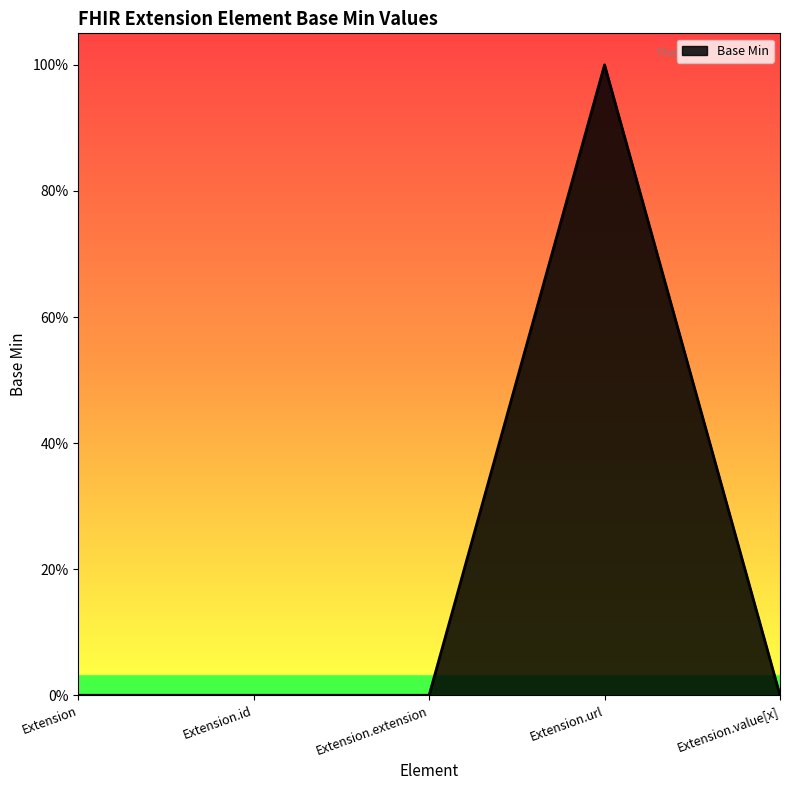

Does the chart have visible grid lines?

No